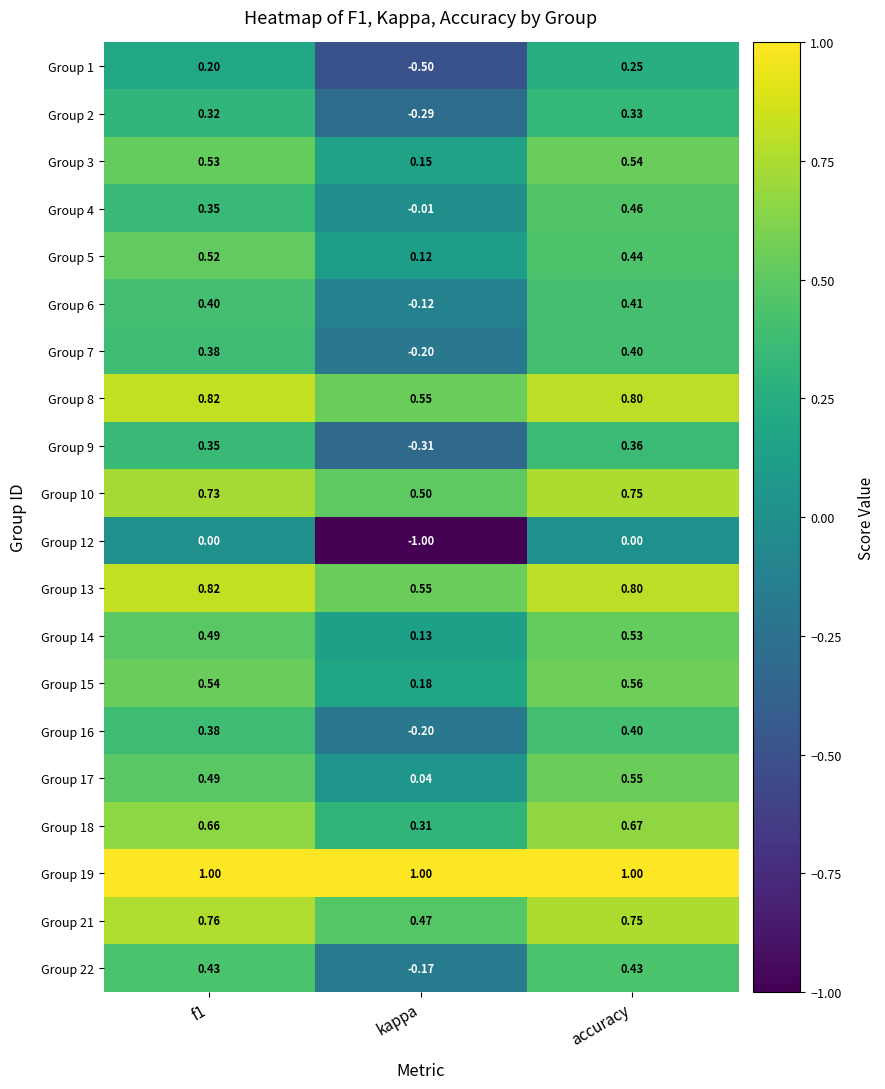

Which category has the lowest value in the Group 9 series?

kappa